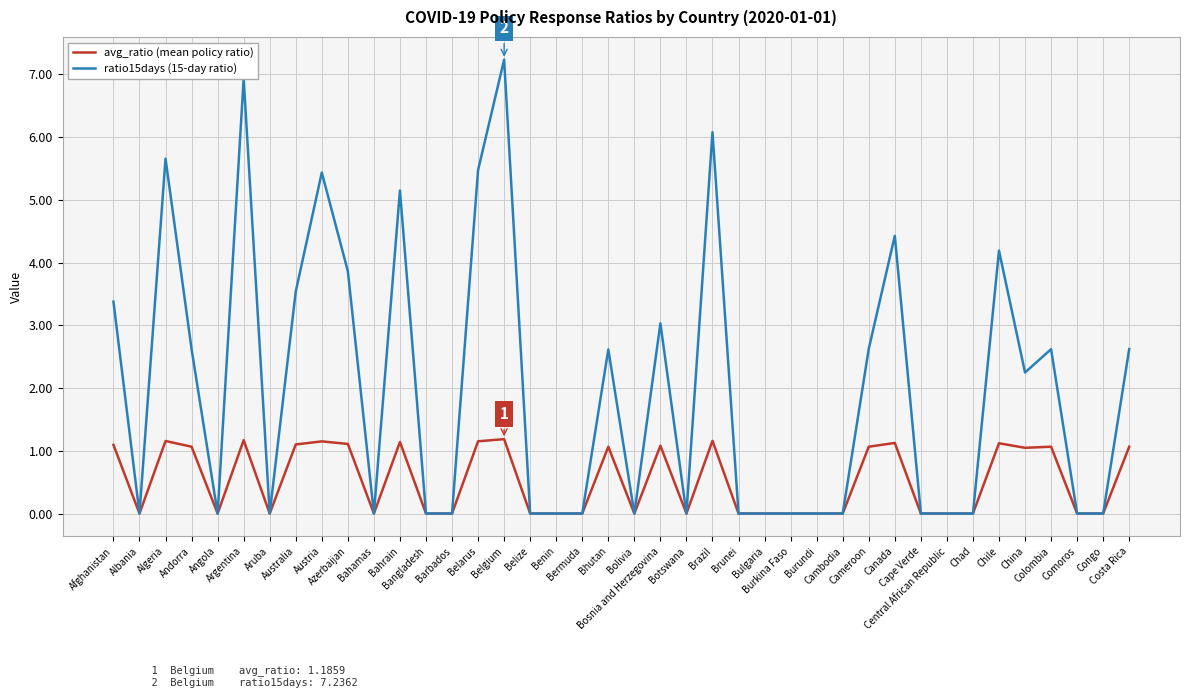

What is the greatest value displayed?

7.2